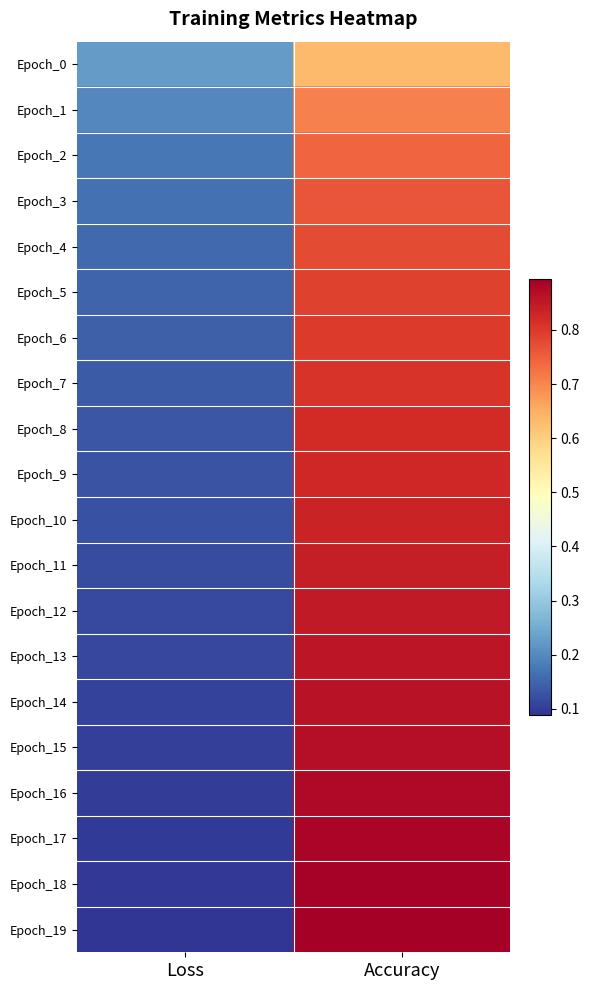

Reading left to right, transcribe all the data shown in this chart.

Epoch_0: Loss=0.2	Accuracy=0.6
Epoch_1: Loss=0.2	Accuracy=0.7
Epoch_2: Loss=0.2	Accuracy=0.7
Epoch_3: Loss=0.2	Accuracy=0.8
Epoch_4: Loss=0.2	Accuracy=0.8
Epoch_5: Loss=0.1	Accuracy=0.8
Epoch_6: Loss=0.1	Accuracy=0.8
Epoch_7: Loss=0.1	Accuracy=0.8
Epoch_8: Loss=0.1	Accuracy=0.8
Epoch_9: Loss=0.1	Accuracy=0.8
Epoch_10: Loss=0.1	Accuracy=0.8
Epoch_11: Loss=0.1	Accuracy=0.8
Epoch_12: Loss=0.1	Accuracy=0.8
Epoch_13: Loss=0.1	Accuracy=0.9
Epoch_14: Loss=0.1	Accuracy=0.9
Epoch_15: Loss=0.1	Accuracy=0.9
Epoch_16: Loss=0.1	Accuracy=0.9
Epoch_17: Loss=0.1	Accuracy=0.9
Epoch_18: Loss=0.1	Accuracy=0.9
Epoch_19: Loss=0.1	Accuracy=0.9